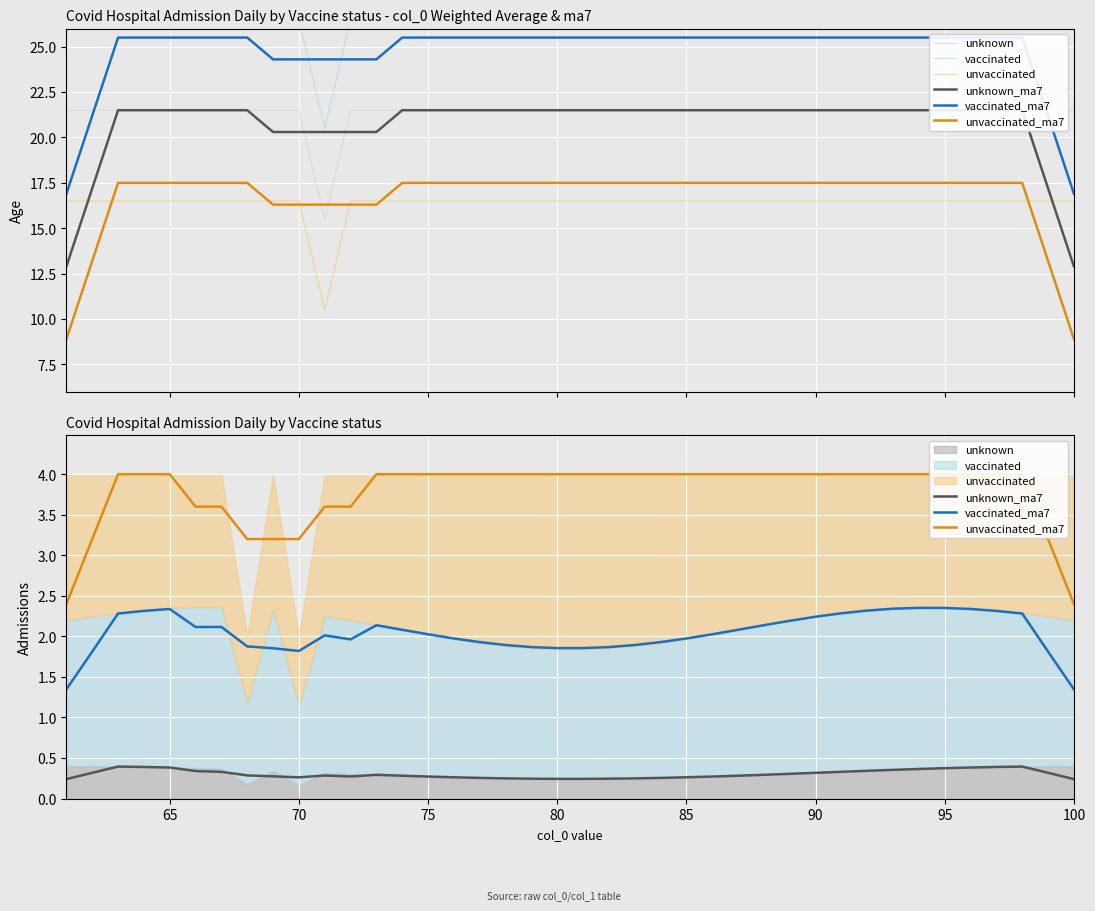

What is the difference between the maximum and minimum values in the vaccinated series?

6.0